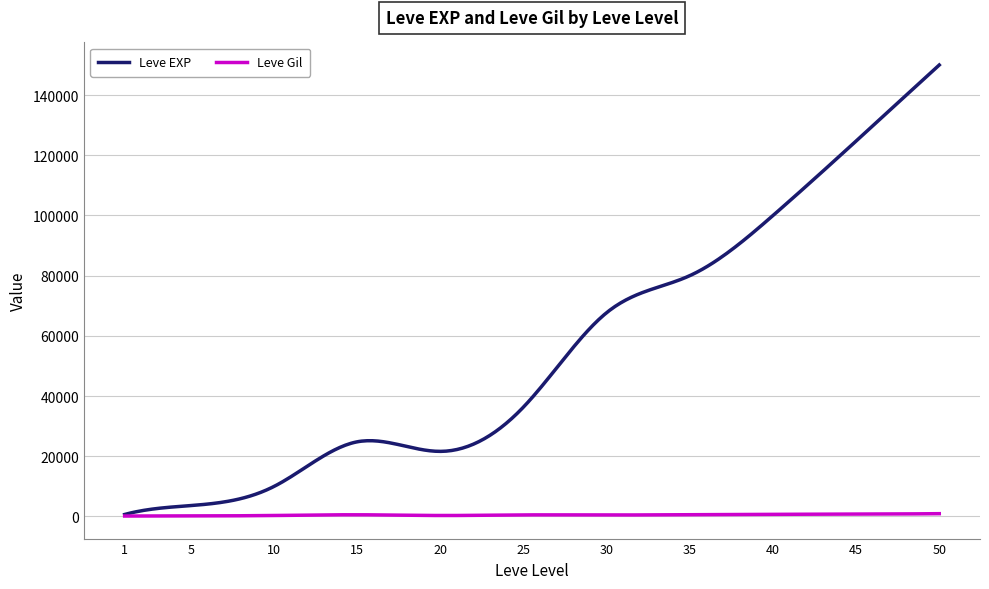

Which series has the widest spread of values?

Leve EXP